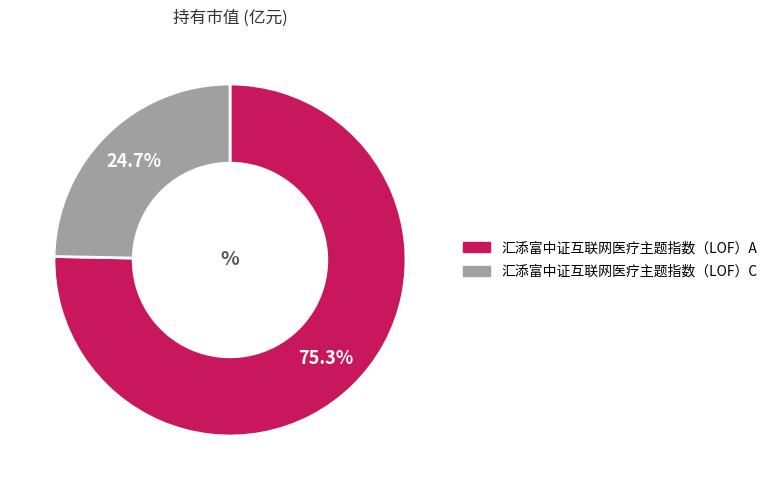

The 汇添富中证互联网医疗主题指数（LOF）C slice represents 25% of the pie. True or false?

True